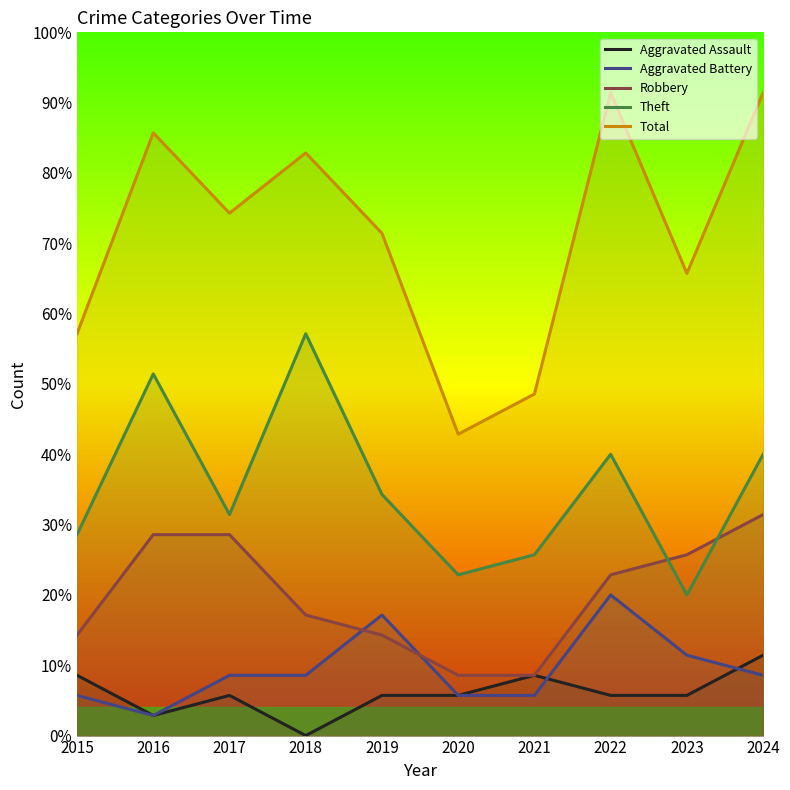

Is it true that Aggravated Assault equals 16.2 at 2024?

False